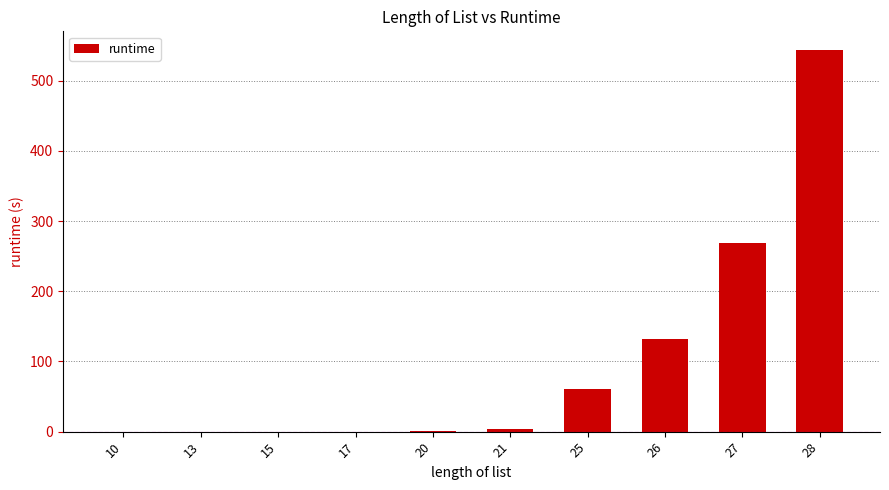

Is it true that the value at 15 is 0.0?

True